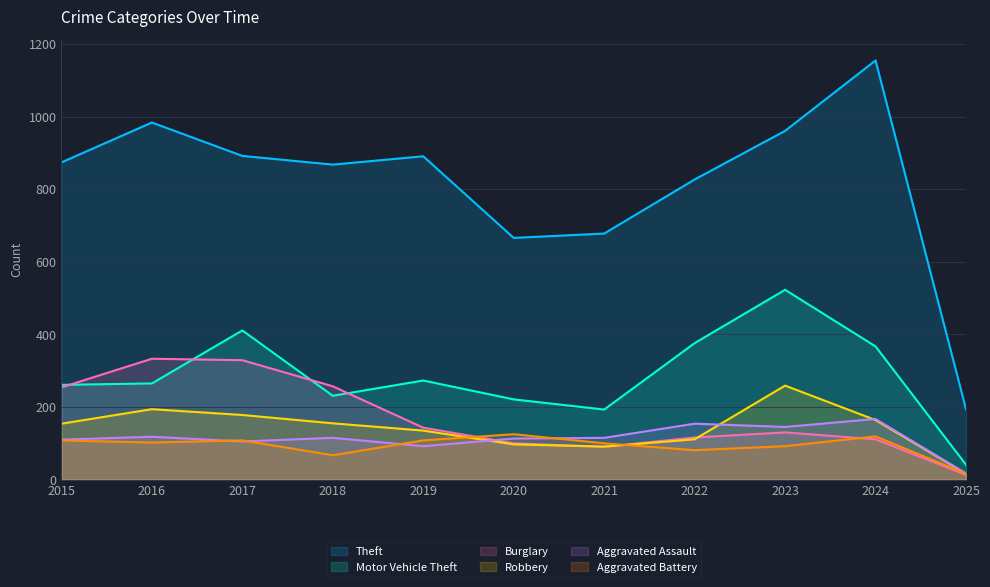

True or false: Aggravated Battery has a value of 67 at 2018.

True